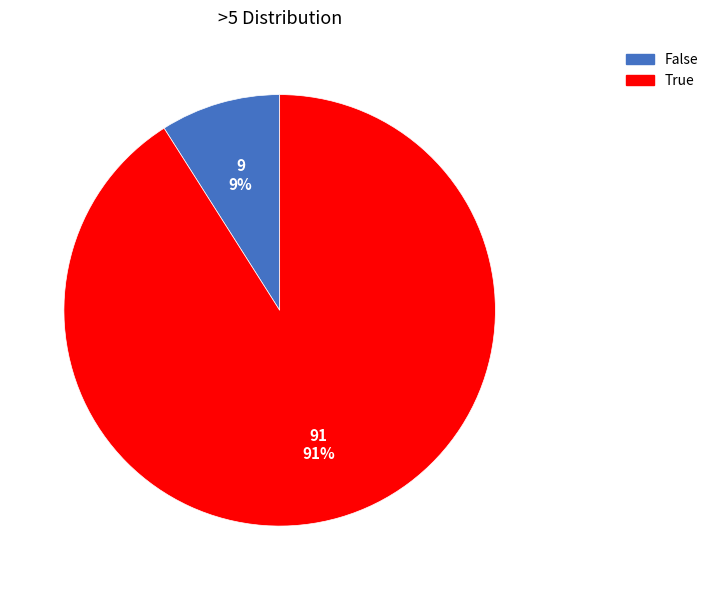

To the nearest percent, what is the average slice percentage?

50%